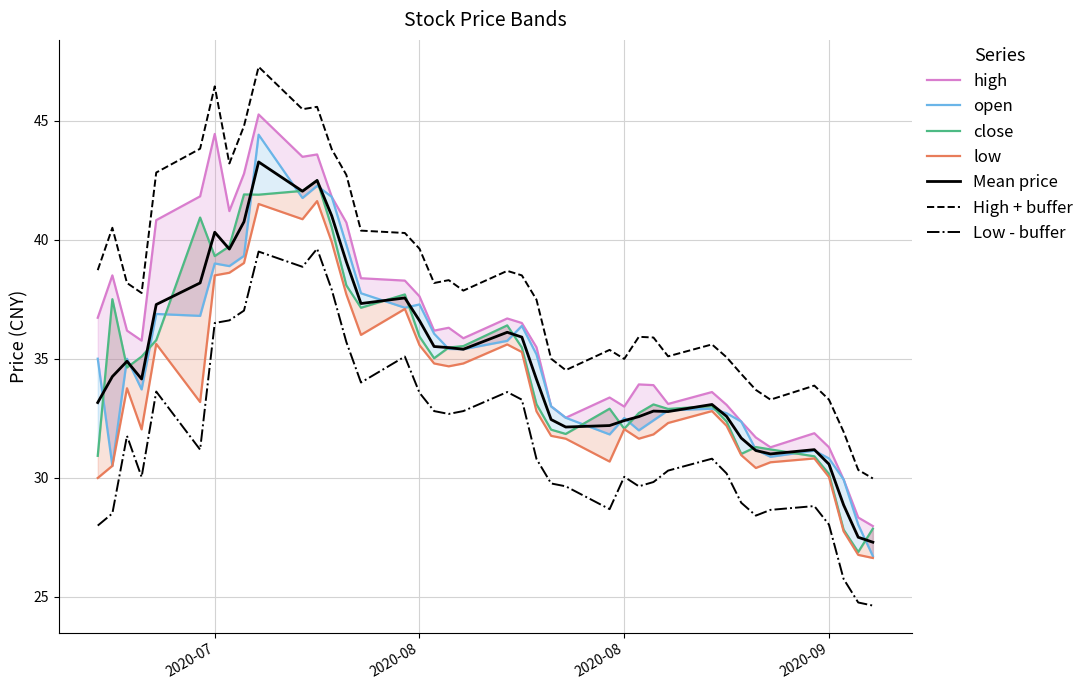

Which series has the largest range (max minus min)?

open